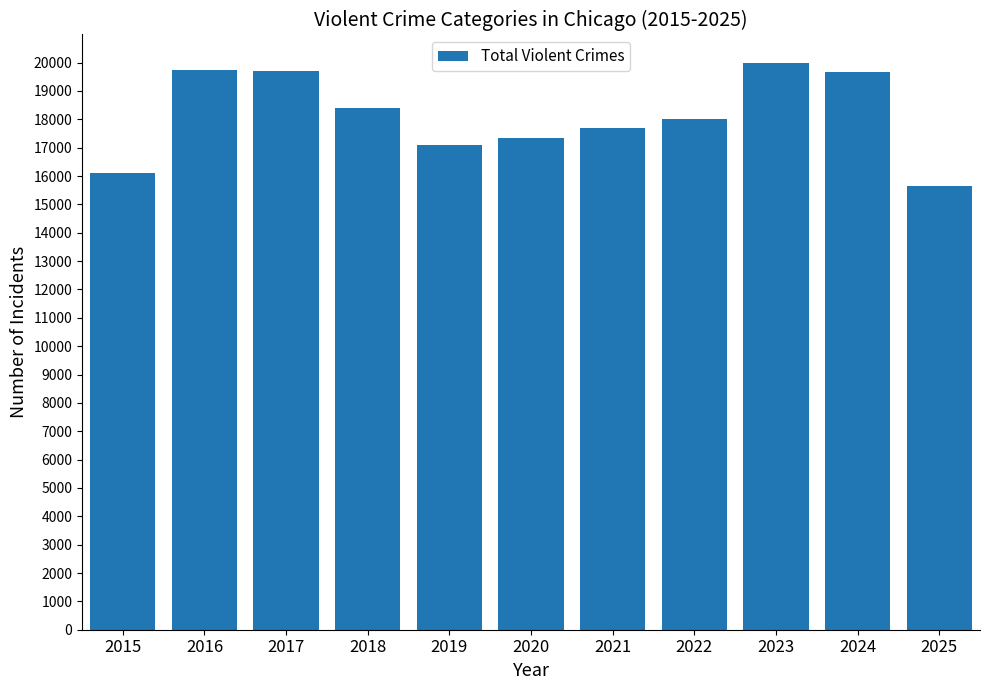

What is the difference between the maximum and second lowest values?

3880